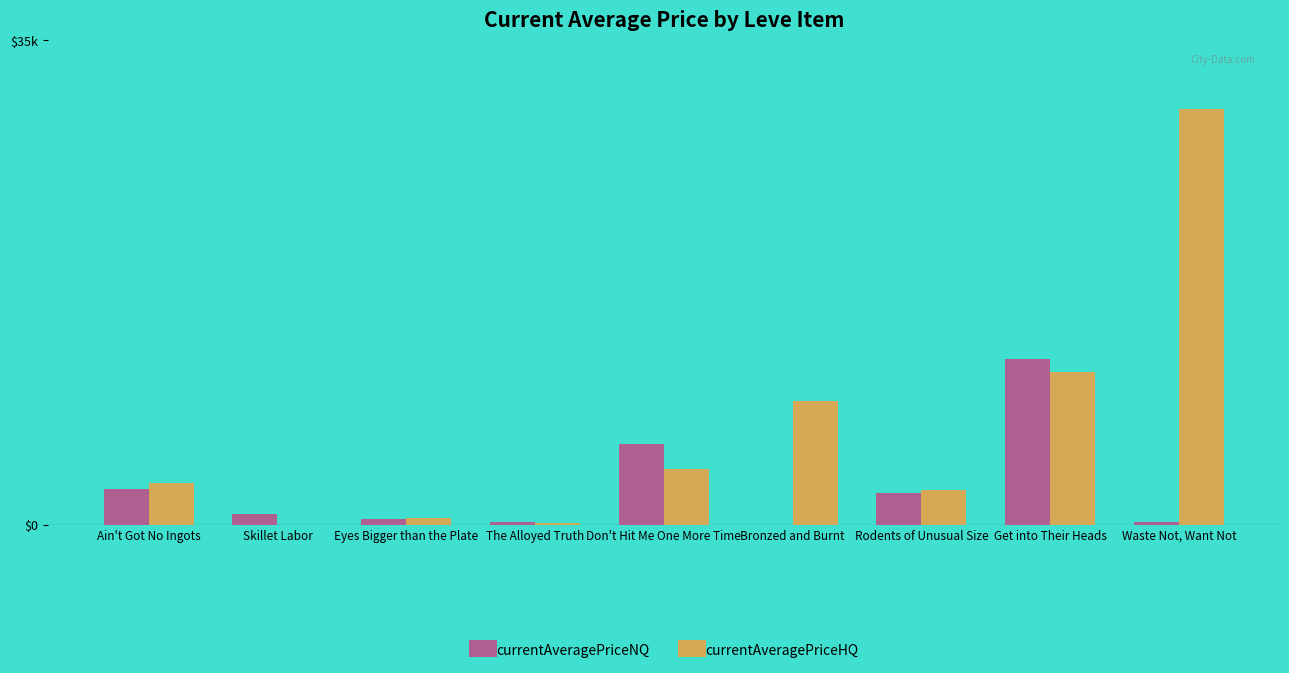

Is the value of currentAveragePriceHQ at Eyes Bigger than the Plate greater than the value of currentAveragePriceNQ at Eyes Bigger than the Plate?

Yes